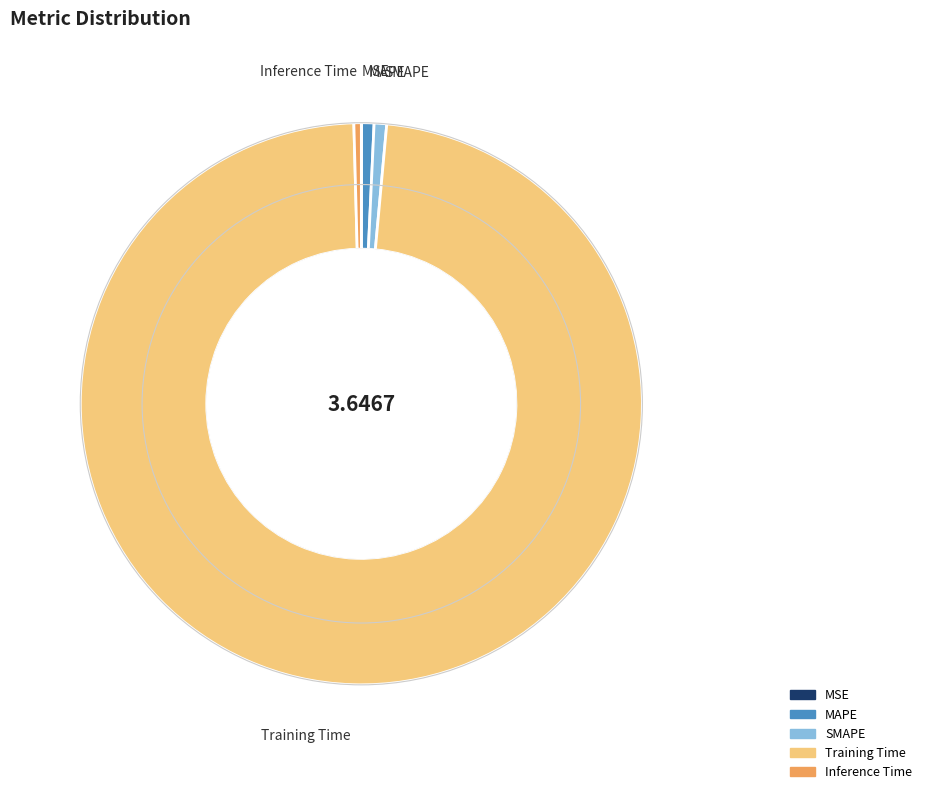

Does any single category account for the majority?

Yes